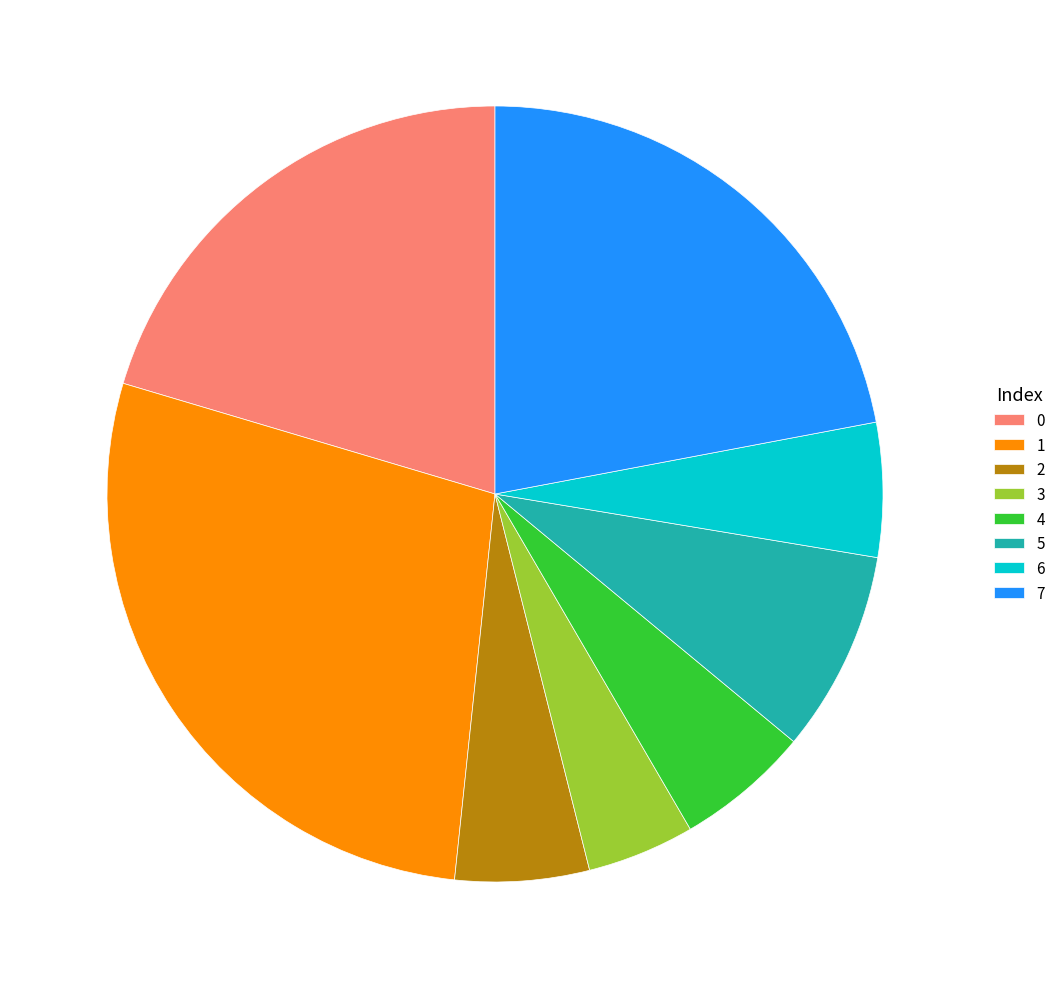

Is it true that 1 is 28% of the pie?

True